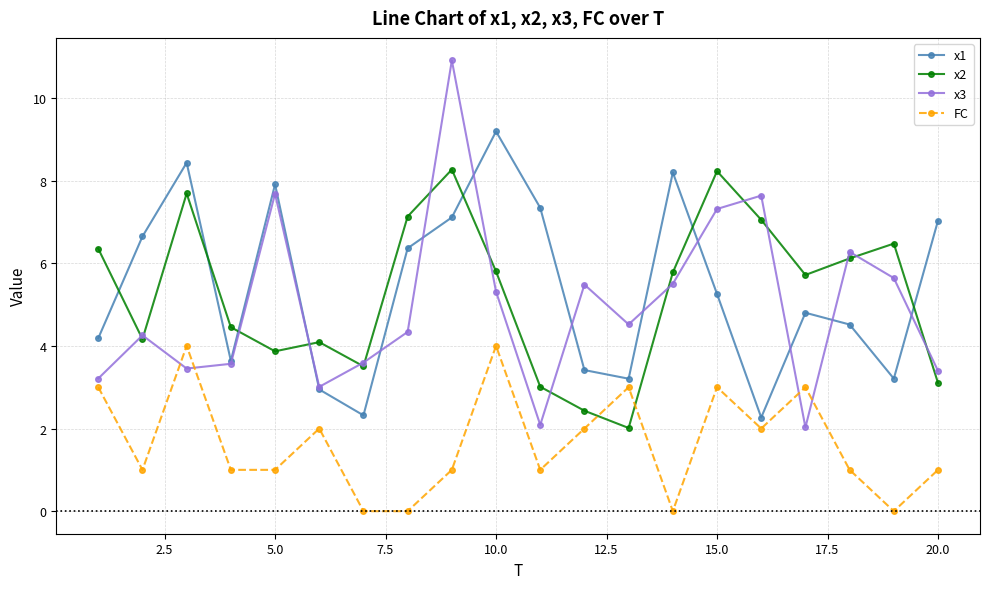

Which series has the widest spread of values?

x3